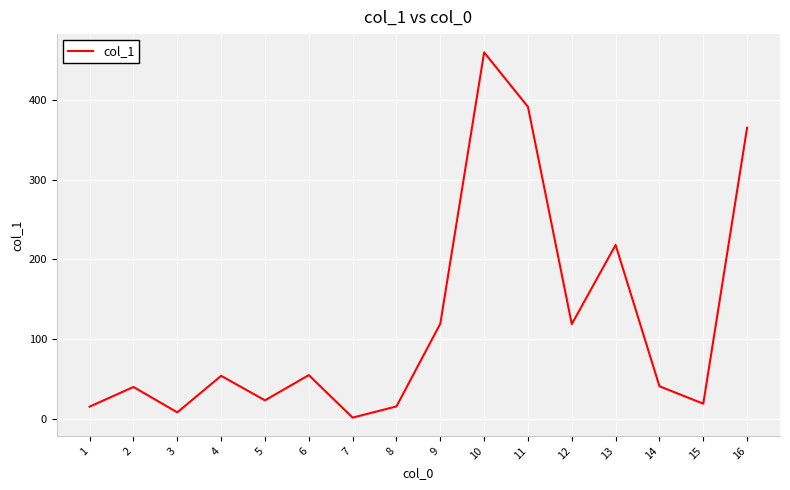

How many distinct data groups are displayed?

1